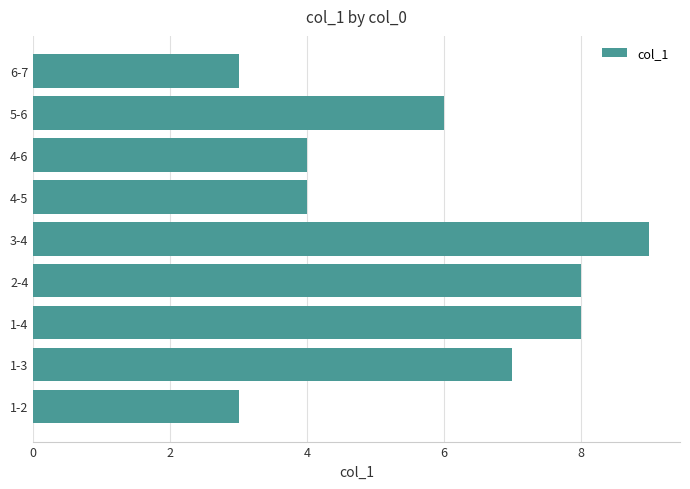

True or false: the data shows 7 at 1-3.

True